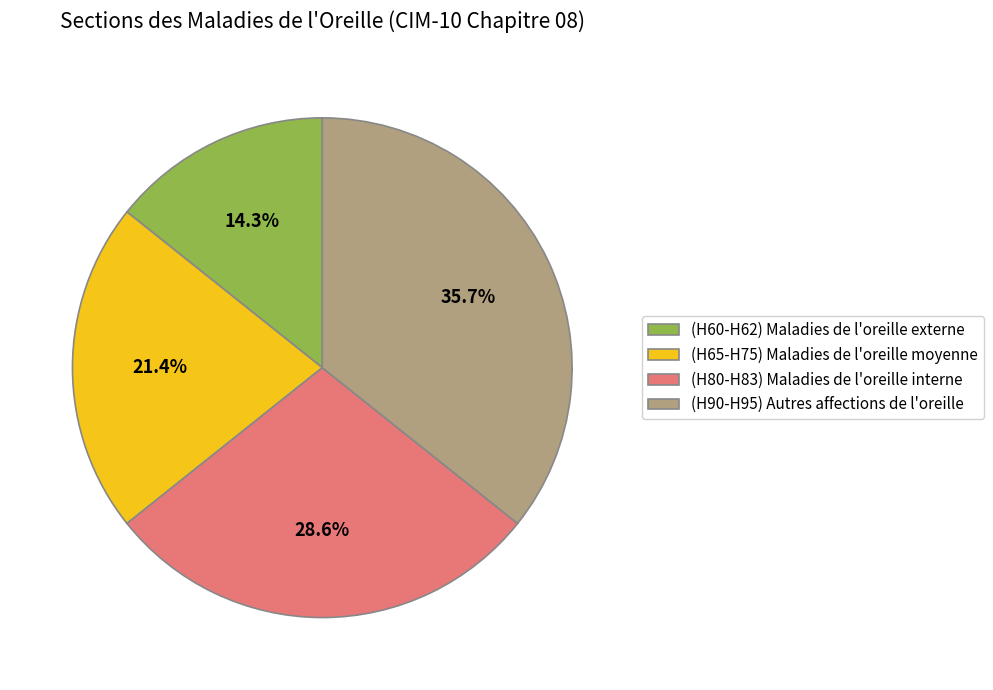

Which category has the smallest portion of the pie?

(H60-H62) Maladies de l'oreille externe